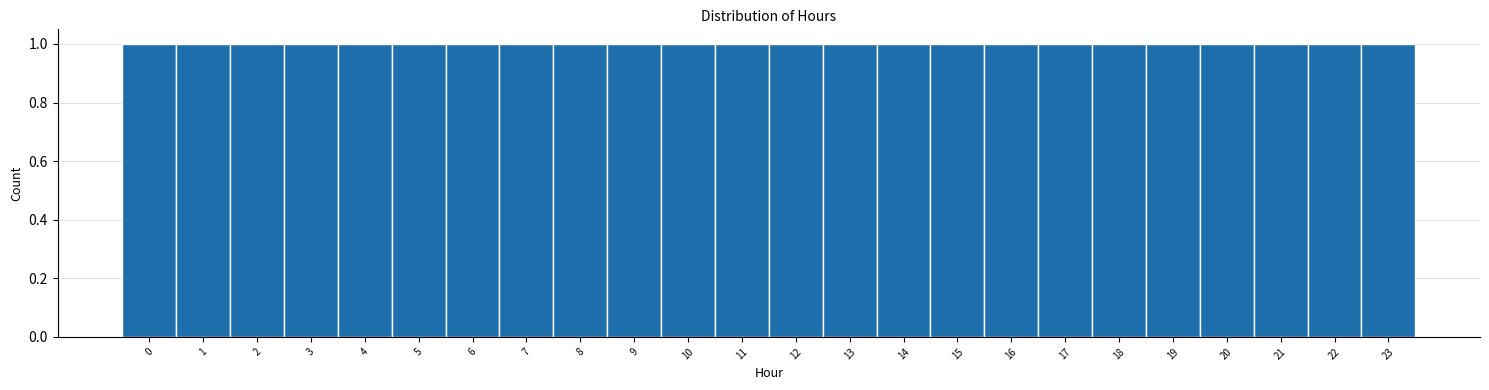

What is the height of the bar covering 19.5 to 20.5 on the x-axis? The values are not printed on the chart, so give them approximately, as read against the axis.

1